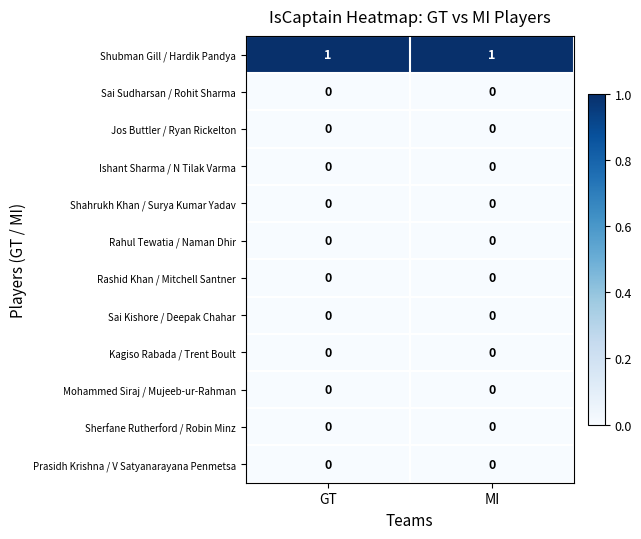

The Shubman Gill / Hardik Pandya series shows 1 at GT. True or false?

True